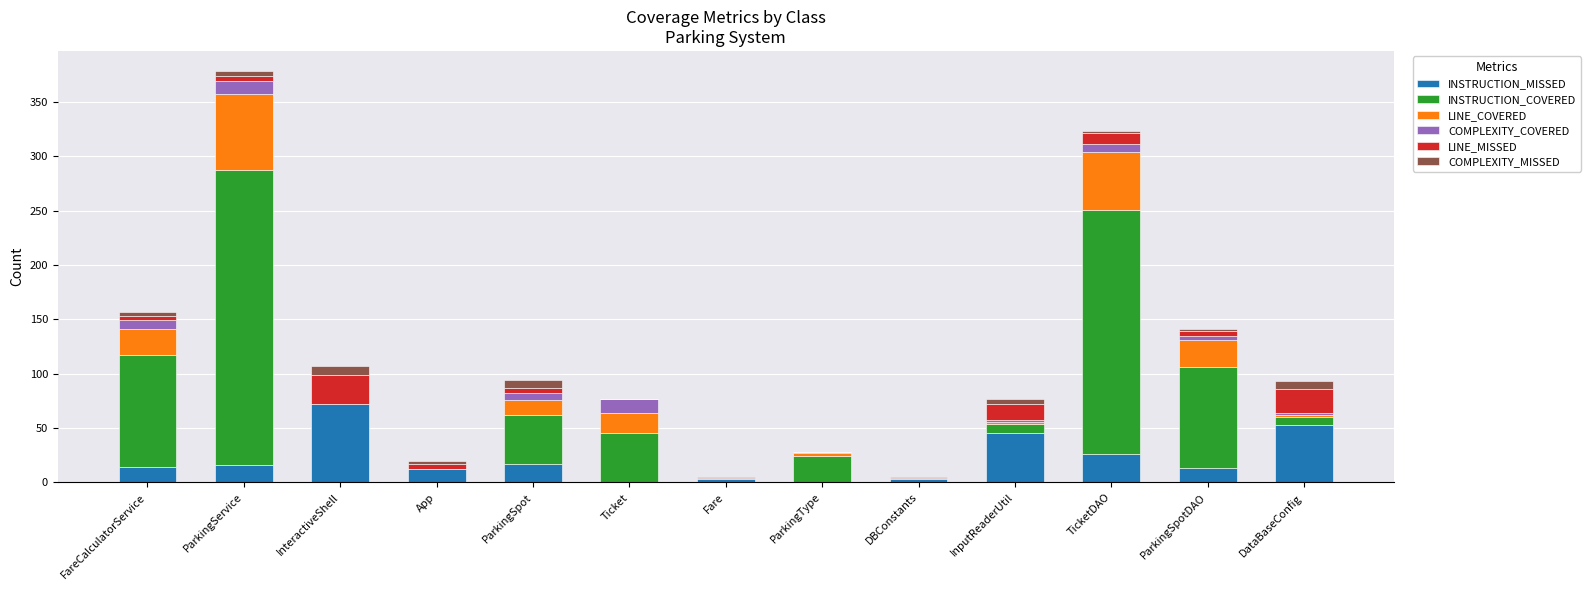

Are the bars horizontal?

No